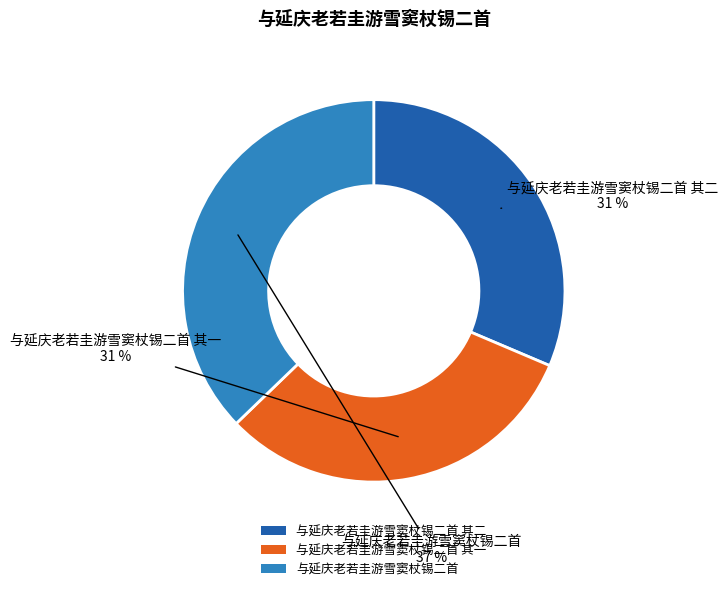

Which category has the biggest portion of the pie?

与延庆老若圭游雪窦杖锡二首